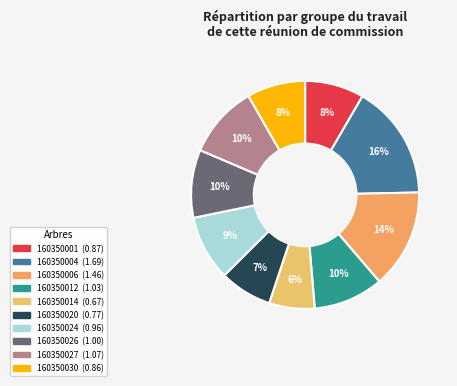

Approximately how many times larger is the value at 160350020 compared to 160350026?

0.8